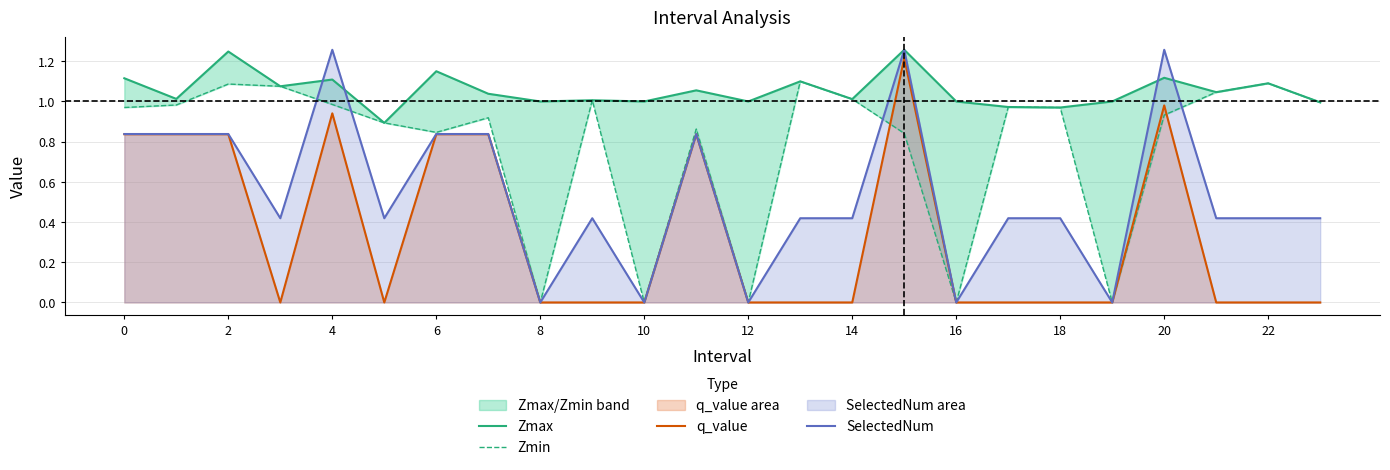

The value of Zmax at 21 is 1.0. True or false?

True